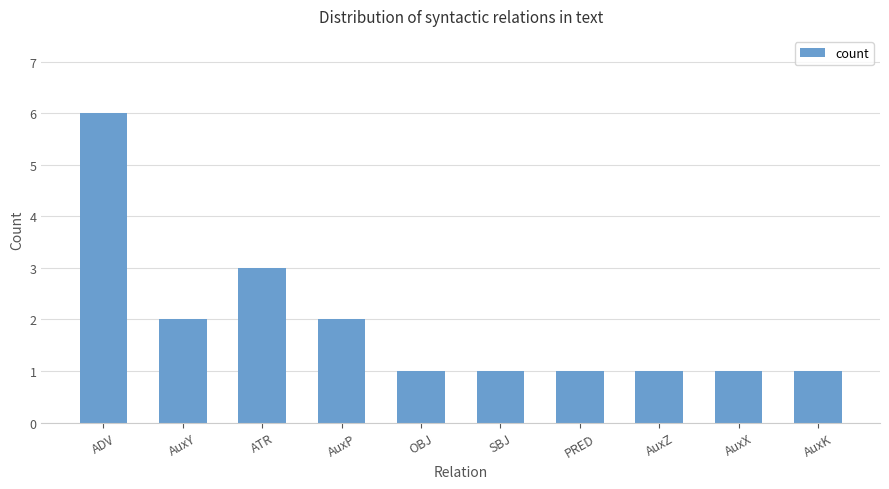

What is the sum of the values at ATR and AuxY?

5